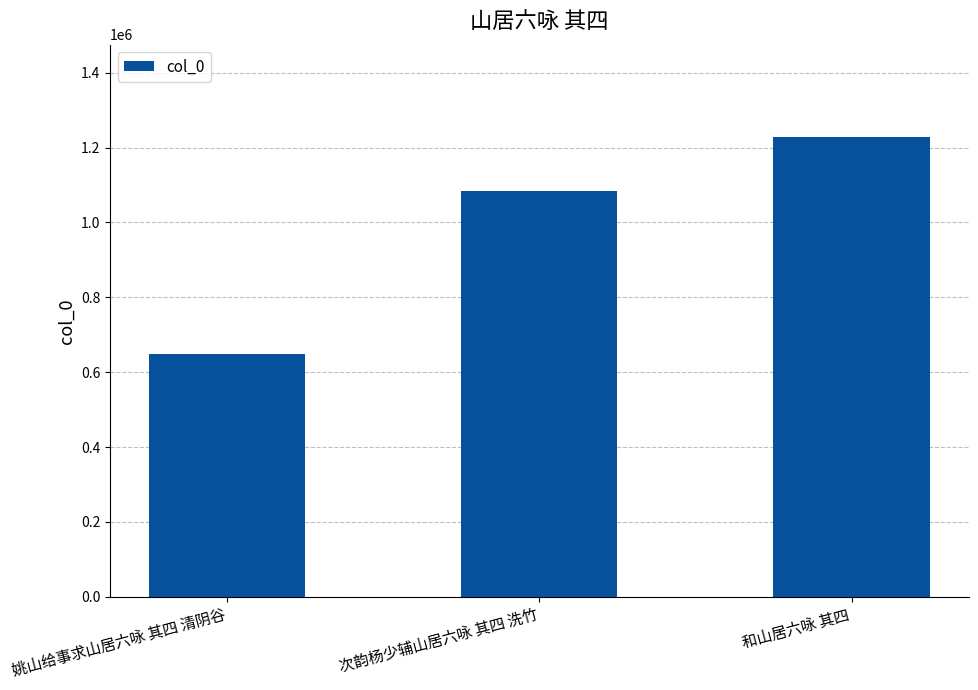

Where is the data nearest to the value 938711?

次韵杨少辅山居六咏 其四 洗竹